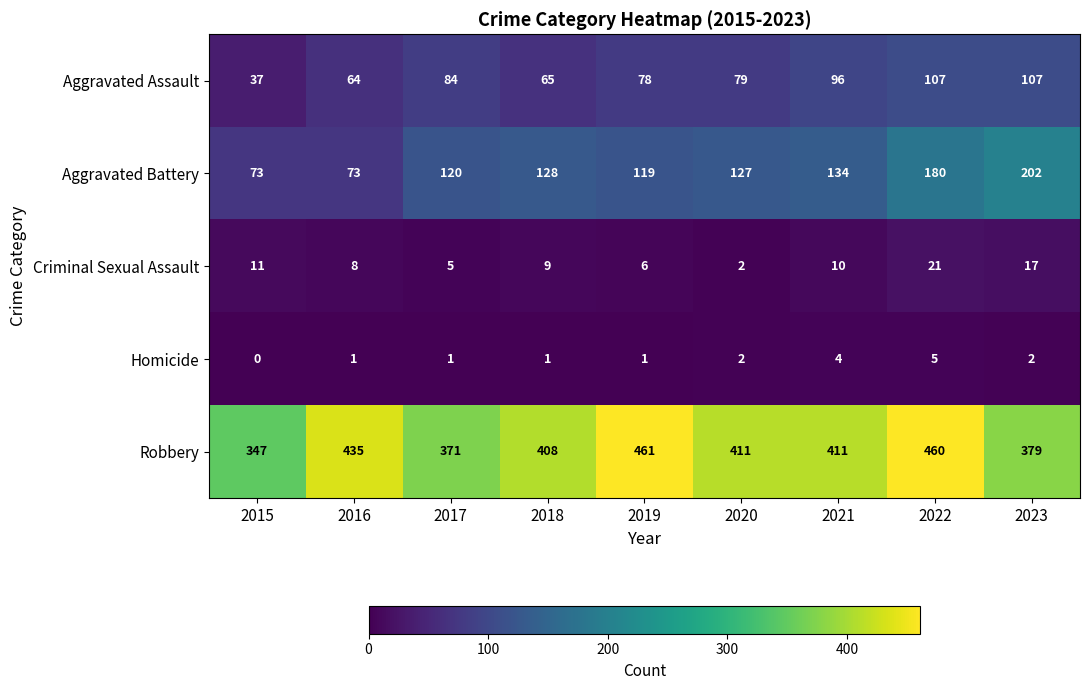

What is the spread (max minus min) of values at 2017?

370